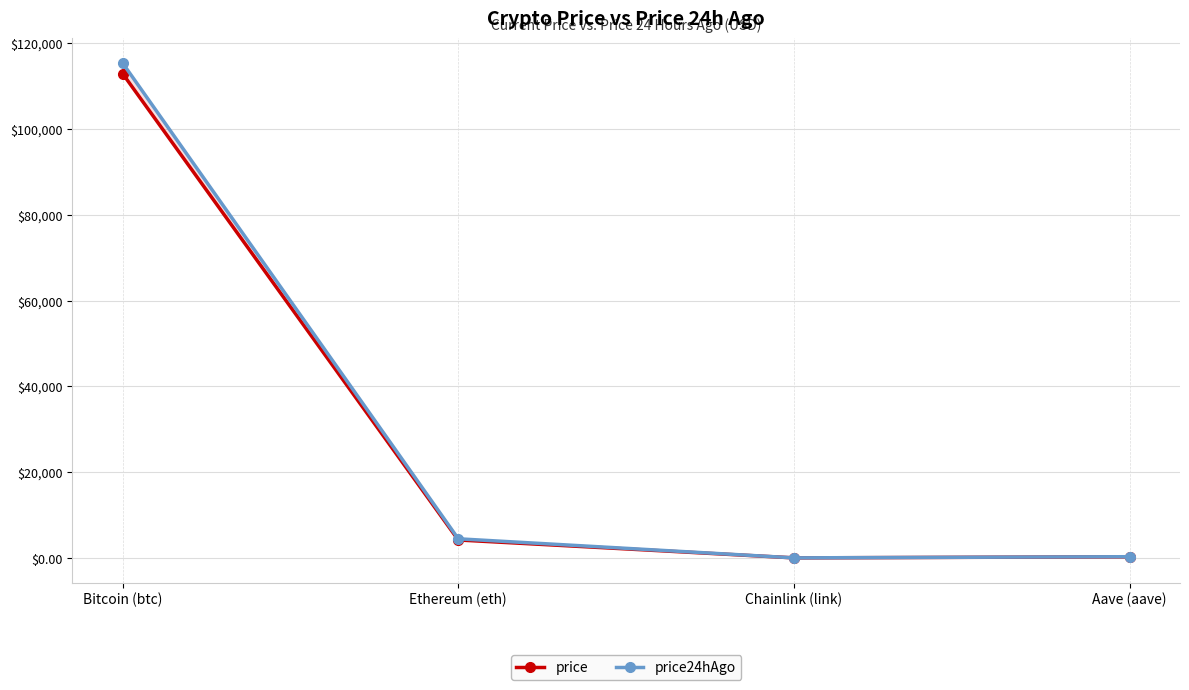

List the series in order of their peak value, lowest first.

price, price24hAgo